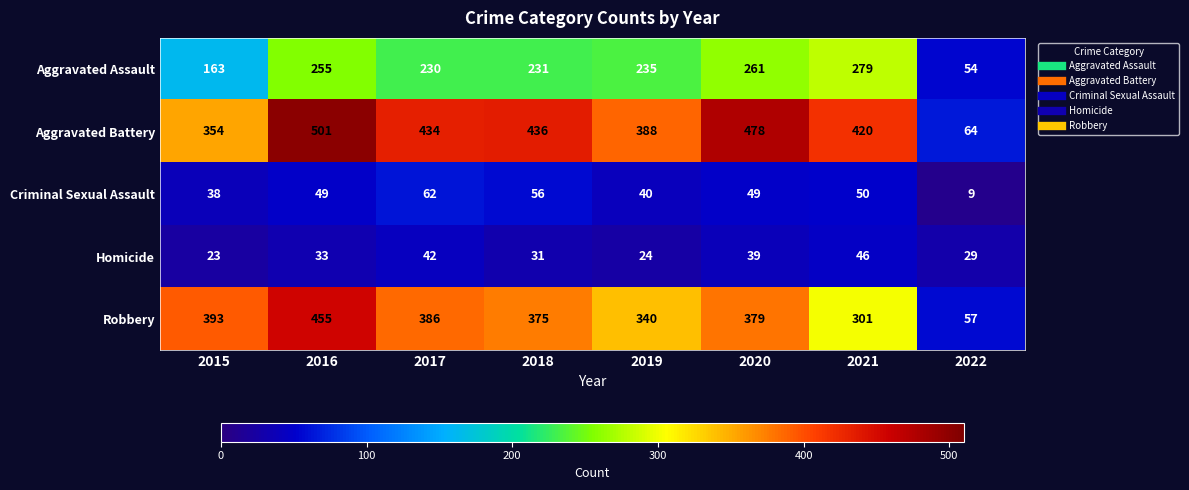

What is the sum of all Aggravated Assault values?

1708